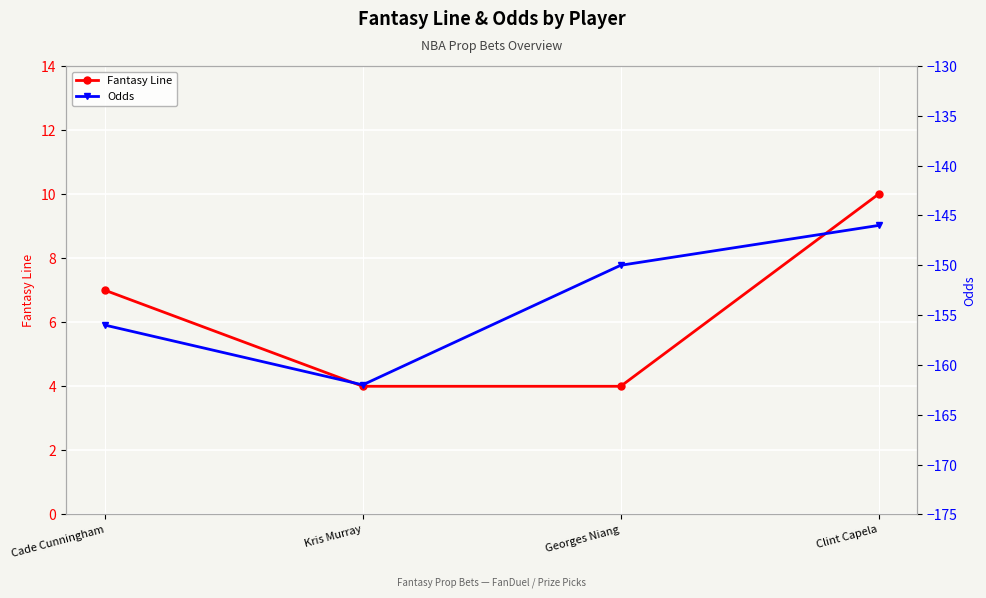

What value does the Odds series have at Georges Niang, to the nearest 10?

-150